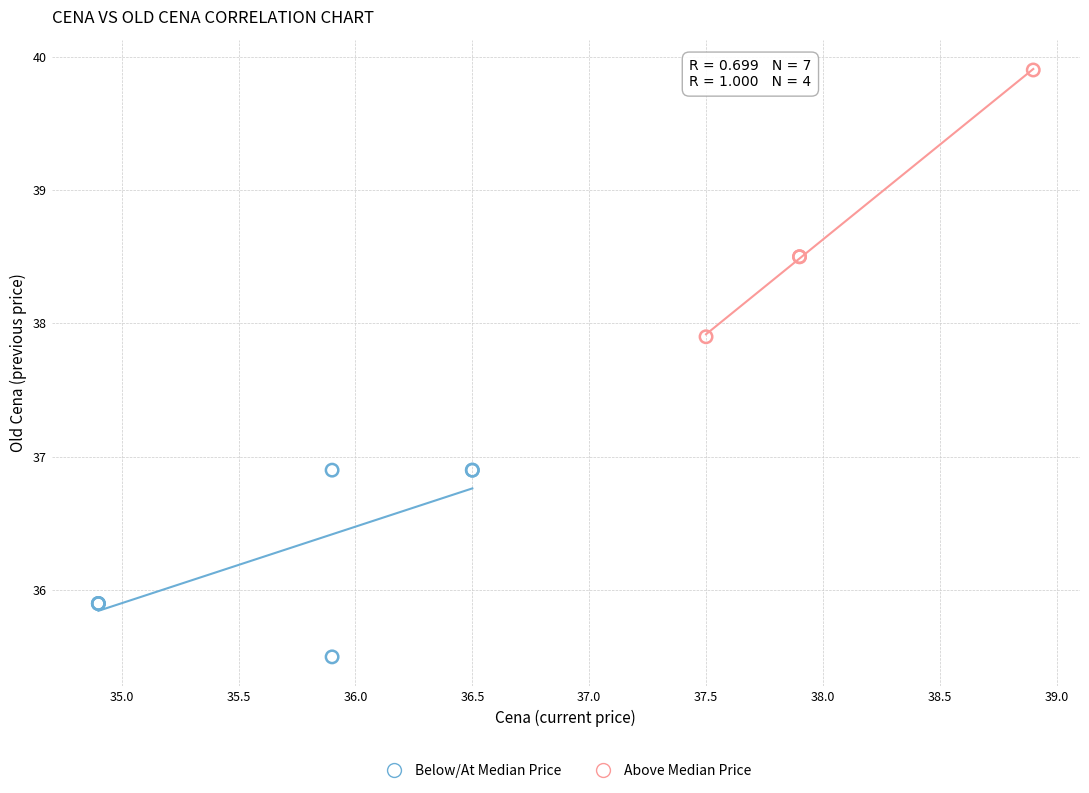

Which series contains the highest Y value?

Above Median Price